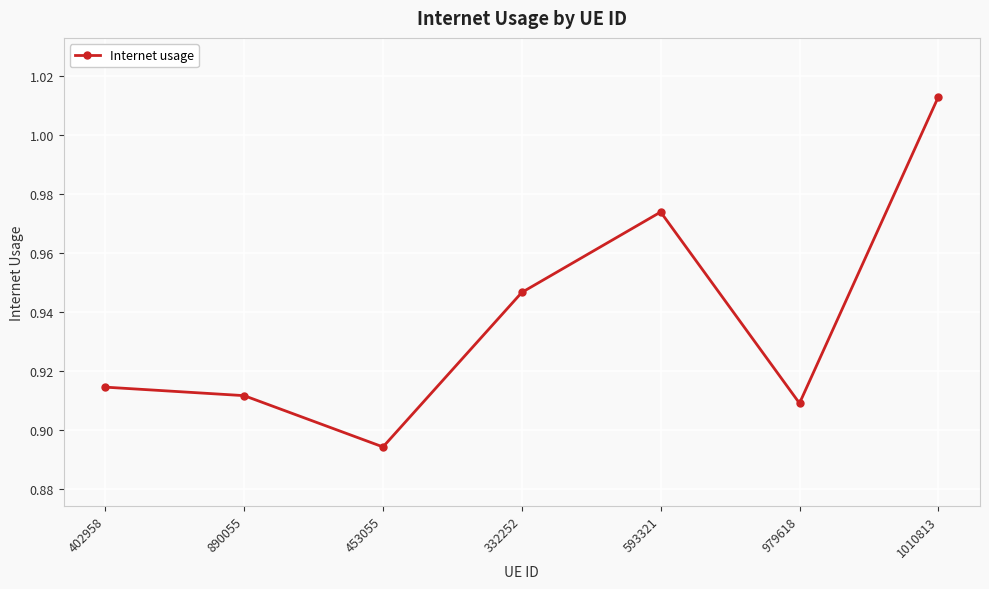

True or false: there are more than 2 points higher than both neighbors.

False